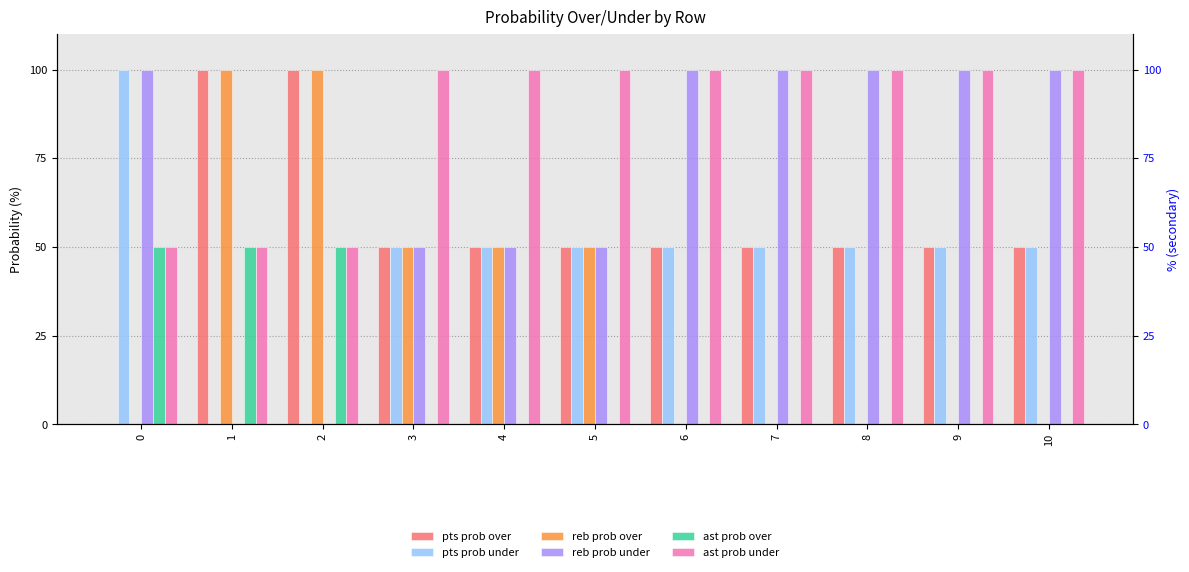

How many bars are there in each group?

6